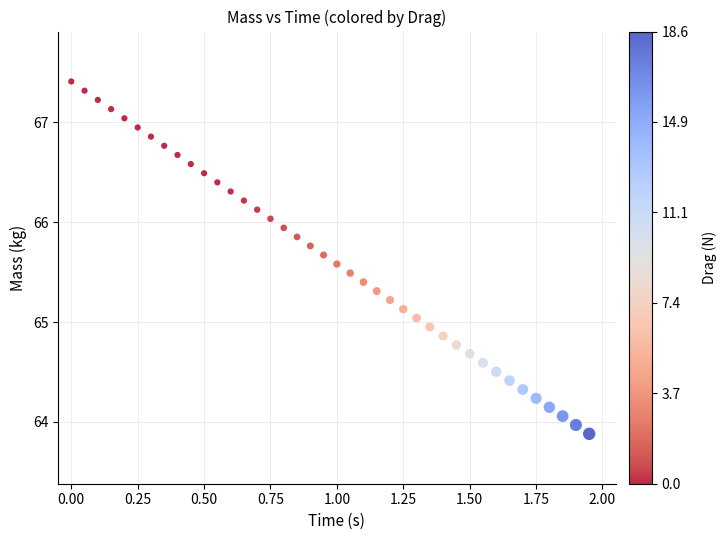

What is the range of Y values (max minus min)?

3.5